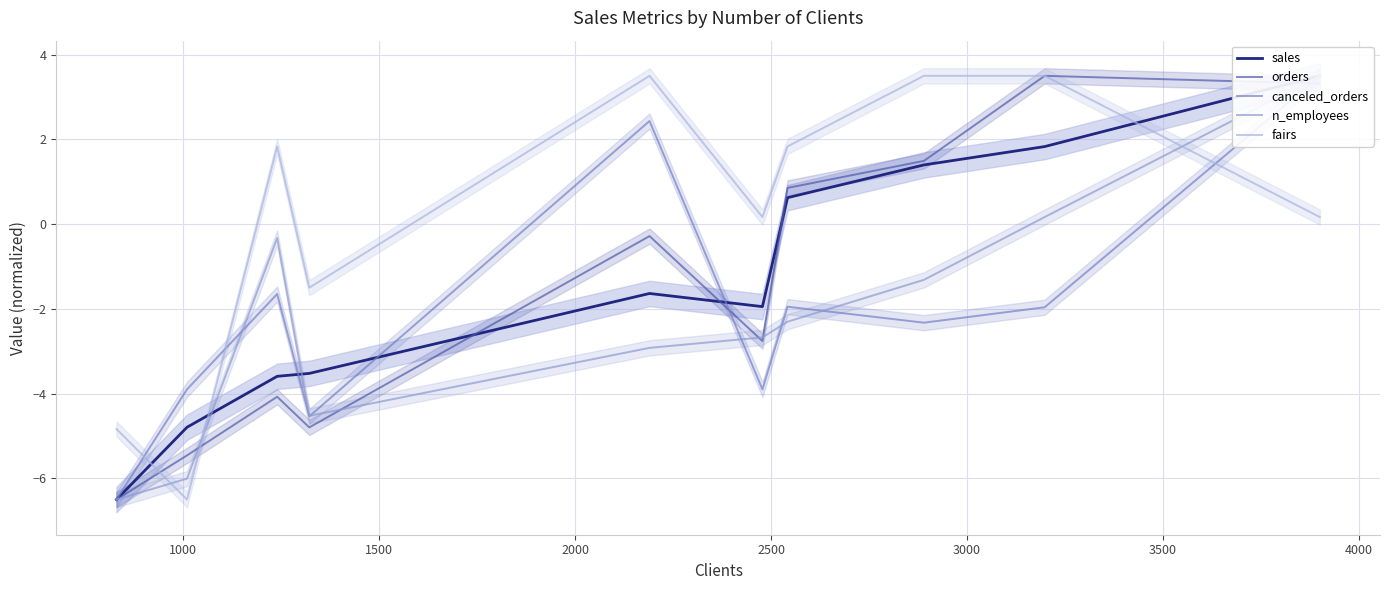

What is the minimum value for fairs?

-6.5